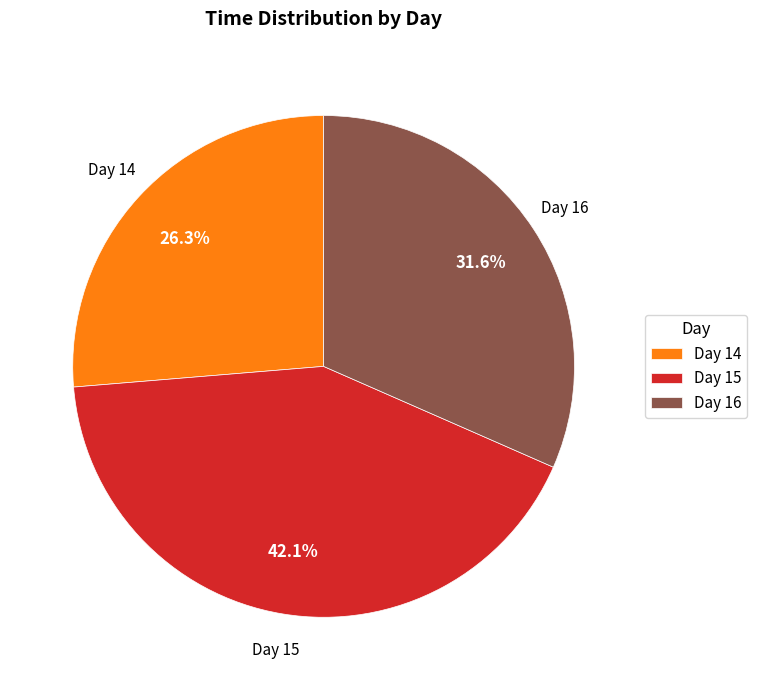

What is the smallest slice in the pie chart?

Day 14